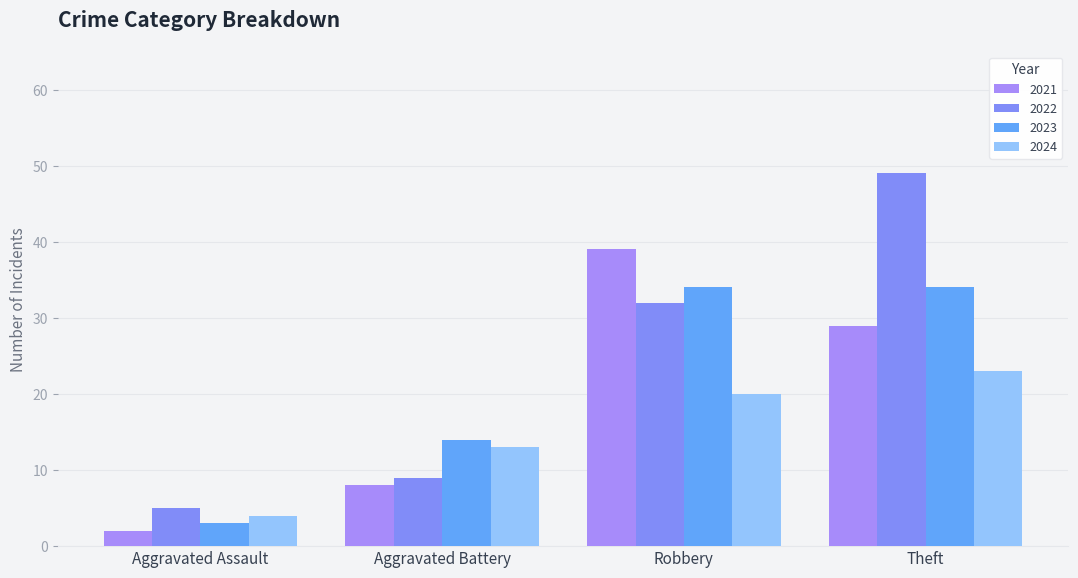

Reading left to right, list all the values displayed in this chart.

2021: Aggravated Assault=2	Aggravated Battery=8	Robbery=39	Theft=29
2022: Aggravated Assault=5	Aggravated Battery=9	Robbery=32	Theft=49
2023: Aggravated Assault=3	Aggravated Battery=14	Robbery=34	Theft=34
2024: Aggravated Assault=4	Aggravated Battery=13	Robbery=20	Theft=23